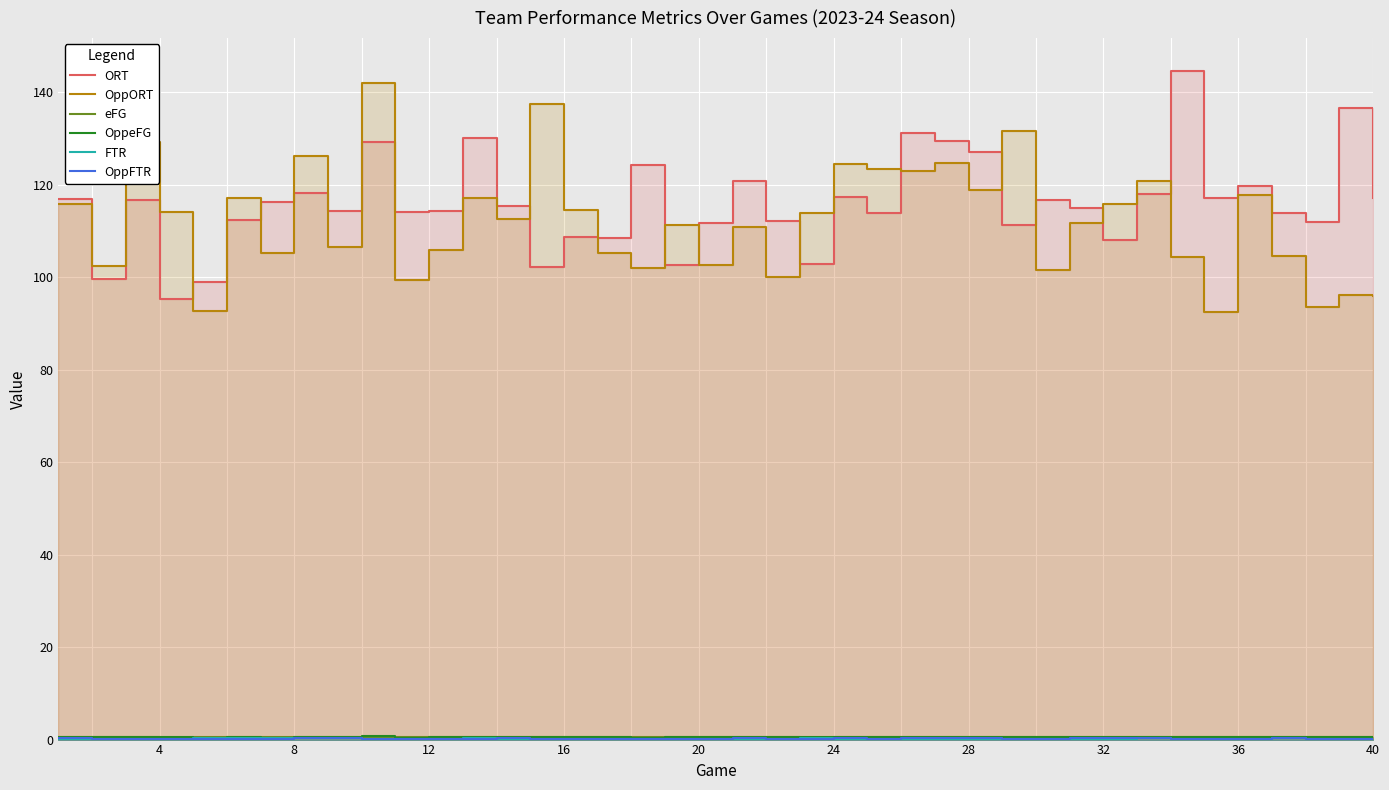

True or false: OppeFG and FTR cross at least once.

False